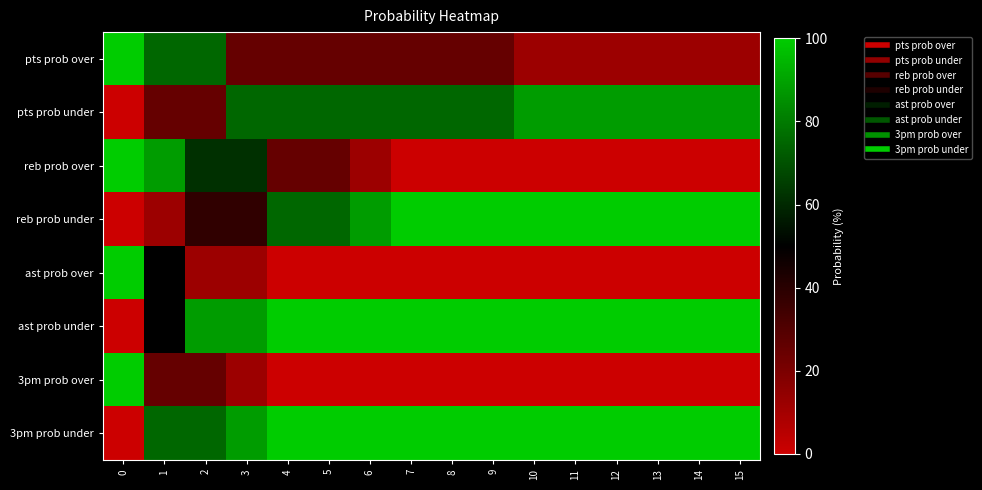

Reading left to right, transcribe all the data shown in this chart.

pts prob over: 0=100	1=75	2=75	3=25	4=25	5=25	6=25	7=25	8=25	9=25	10=12	11=12	12=12	13=12	14=12	15=12
pts prob under: 0=0	1=25	2=25	3=75	4=75	5=75	6=75	7=75	8=75	9=75	10=88	11=88	12=88	13=88	14=88	15=88
reb prob over: 0=100	1=88	2=62	3=62	4=25	5=25	6=12	7=0	8=0	9=0	10=0	11=0	12=0	13=0	14=0	15=0
reb prob under: 0=0	1=12	2=38	3=38	4=75	5=75	6=88	7=100	8=100	9=100	10=100	11=100	12=100	13=100	14=100	15=100
ast prob over: 0=100	1=50	2=12	3=12	4=0	5=0	6=0	7=0	8=0	9=0	10=0	11=0	12=0	13=0	14=0	15=0
ast prob under: 0=0	1=50	2=88	3=88	4=100	5=100	6=100	7=100	8=100	9=100	10=100	11=100	12=100	13=100	14=100	15=100
3pm prob over: 0=100	1=25	2=25	3=12	4=0	5=0	6=0	7=0	8=0	9=0	10=0	11=0	12=0	13=0	14=0	15=0
3pm prob under: 0=0	1=75	2=75	3=88	4=100	5=100	6=100	7=100	8=100	9=100	10=100	11=100	12=100	13=100	14=100	15=100